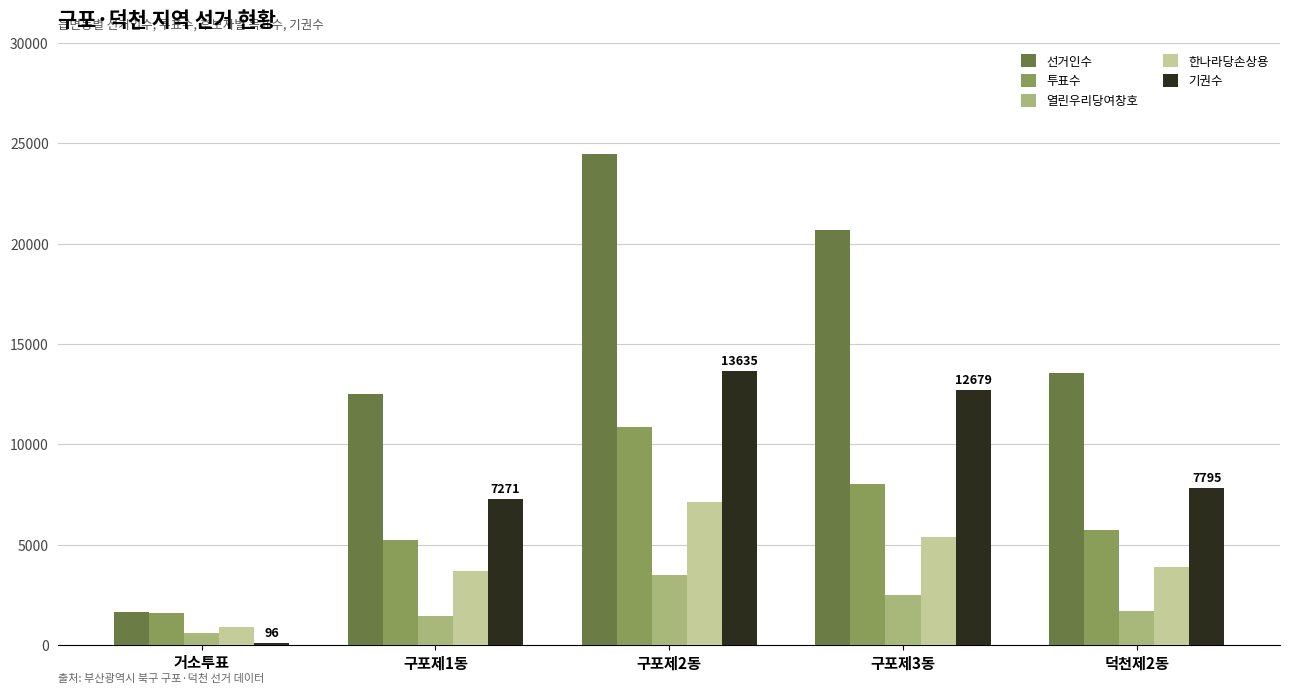

What is the difference between the 열린우리당여창호 values at 덕천제2동 and 구포제3동?

774